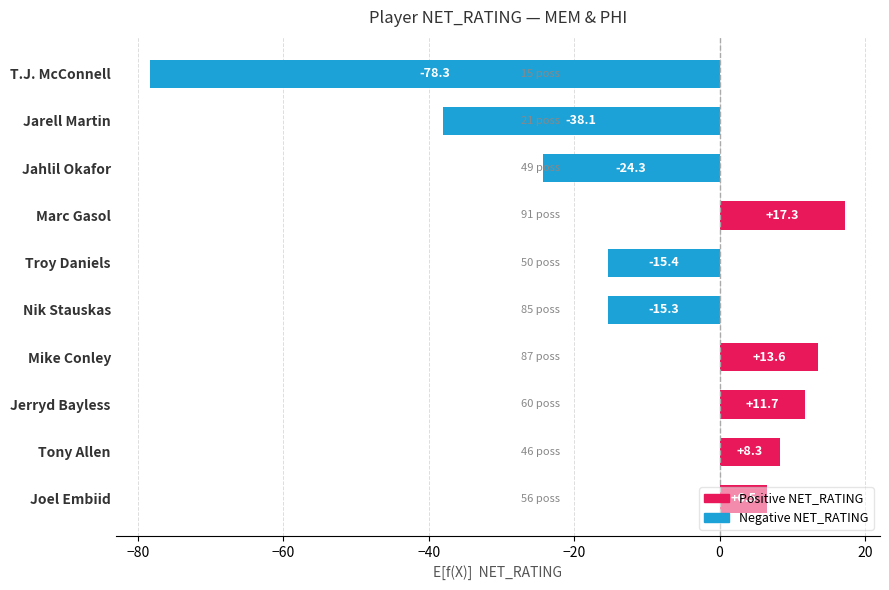

List the labels in order of value, largest first.

Marc Gasol, Mike Conley, Jerryd Bayless, Tony Allen, Joel Embiid, Nik Stauskas, Troy Daniels, Jahlil Okafor, Jarell Martin, T.J. McConnell